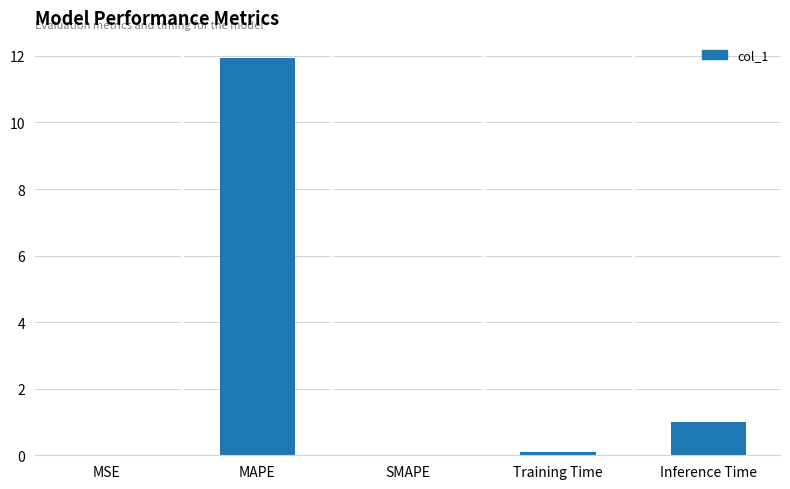

The value at SMAPE is 5.1. True or false?

False